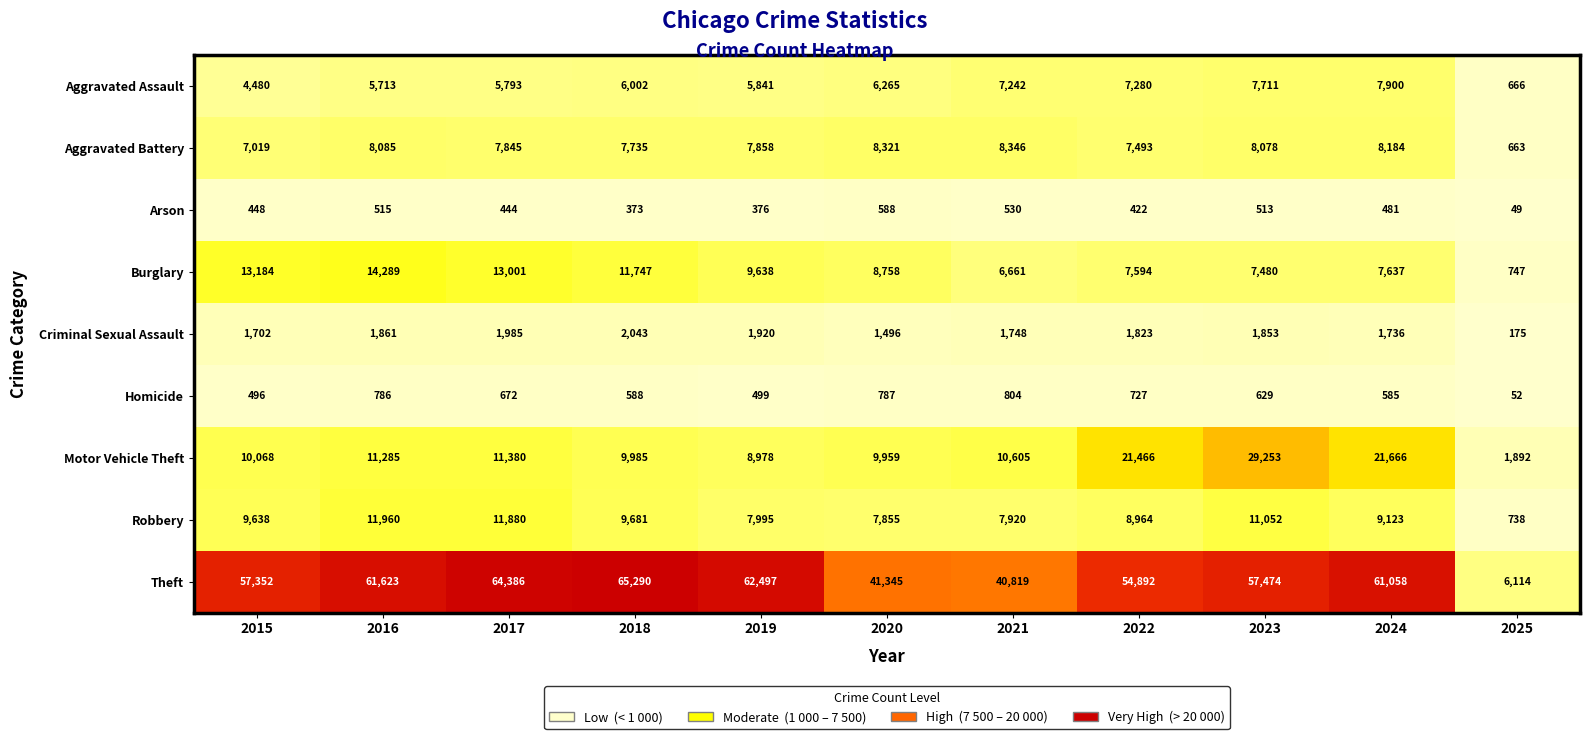

Which category has the lowest value across all series?

2025